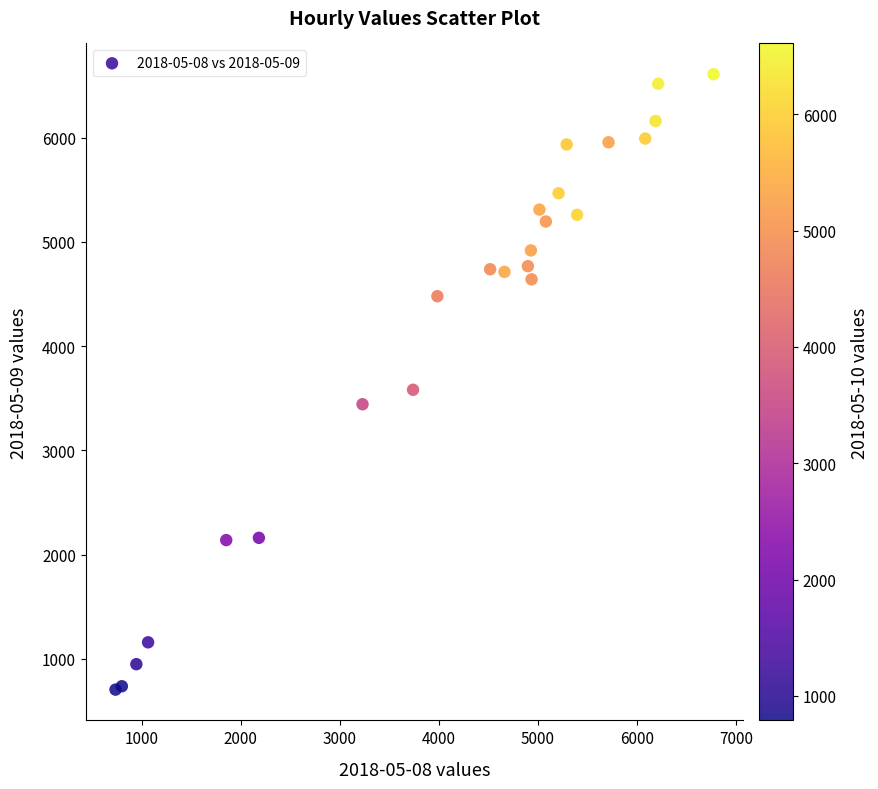

What Y value in the scatter plot is closest to 3657?

3581.9